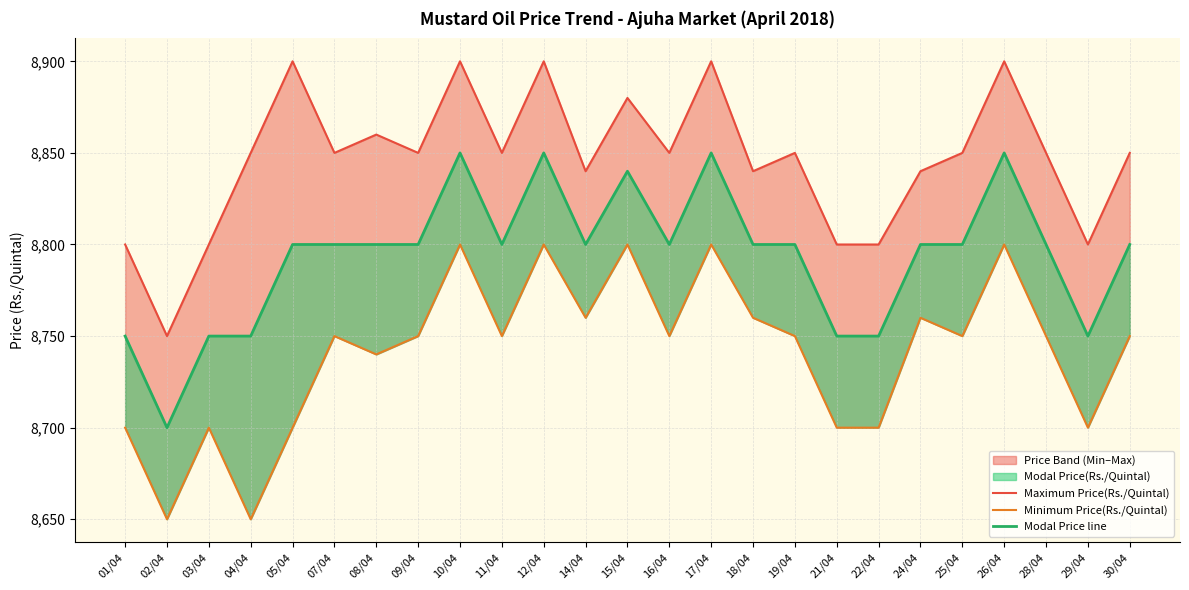

Reading left to right, list all the values displayed in this chart.

Maximum Price(Rs./Quintal): 01/04=8800	02/04=8750	03/04=8800	04/04=8850	05/04=8900	07/04=8850	08/04=8860	09/04=8850	10/04=8900	11/04=8850	12/04=8900	14/04=8840	15/04=8880	16/04=8850	17/04=8900	18/04=8840	19/04=8850	21/04=8800	22/04=8800	24/04=8840	25/04=8850	26/04=8900	28/04=8850	29/04=8800	30/04=8850
Minimum Price(Rs./Quintal): 01/04=8700	02/04=8650	03/04=8700	04/04=8650	05/04=8700	07/04=8750	08/04=8740	09/04=8750	10/04=8800	11/04=8750	12/04=8800	14/04=8760	15/04=8800	16/04=8750	17/04=8800	18/04=8760	19/04=8750	21/04=8700	22/04=8700	24/04=8760	25/04=8750	26/04=8800	28/04=8750	29/04=8700	30/04=8750
Modal Price line: 01/04=8750	02/04=8700	03/04=8750	04/04=8750	05/04=8800	07/04=8800	08/04=8800	09/04=8800	10/04=8850	11/04=8800	12/04=8850	14/04=8800	15/04=8840	16/04=8800	17/04=8850	18/04=8800	19/04=8800	21/04=8750	22/04=8750	24/04=8800	25/04=8800	26/04=8850	28/04=8800	29/04=8750	30/04=8800